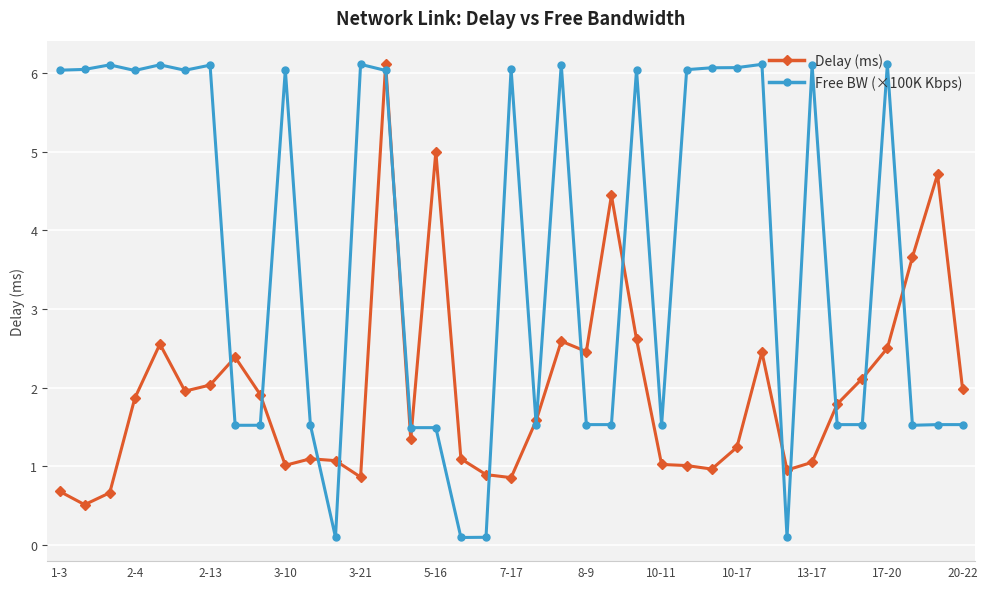

How many times do Free BW (×100K Kbps) and Delay (ms) cross each other?

17